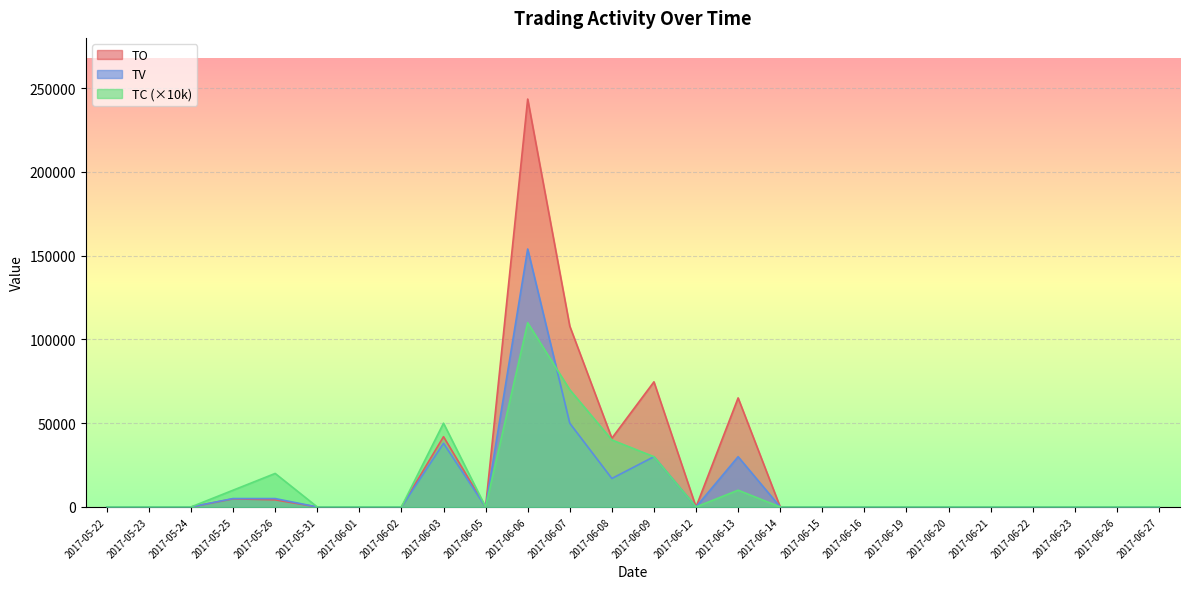

In TV, how many points are lower than both neighbors (excluding endpoints)?

3